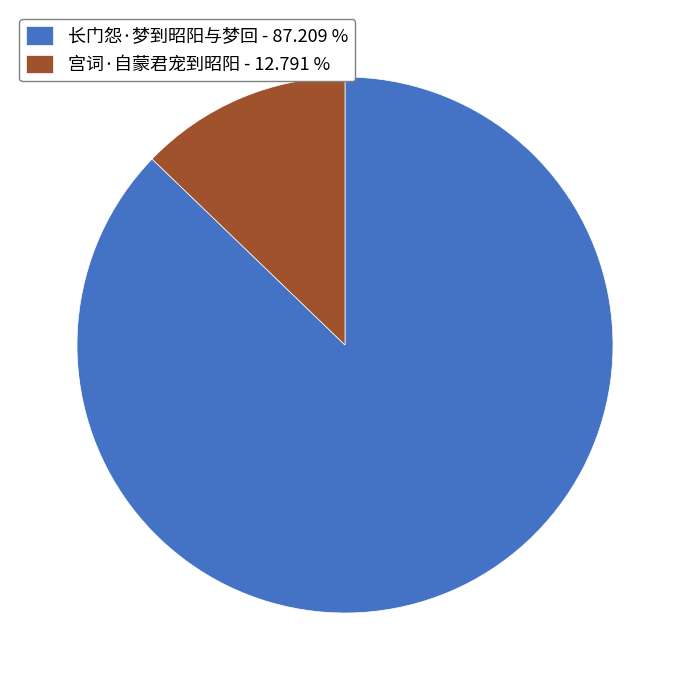

Which slice is the largest?

长门怨·梦到昭阳与梦回